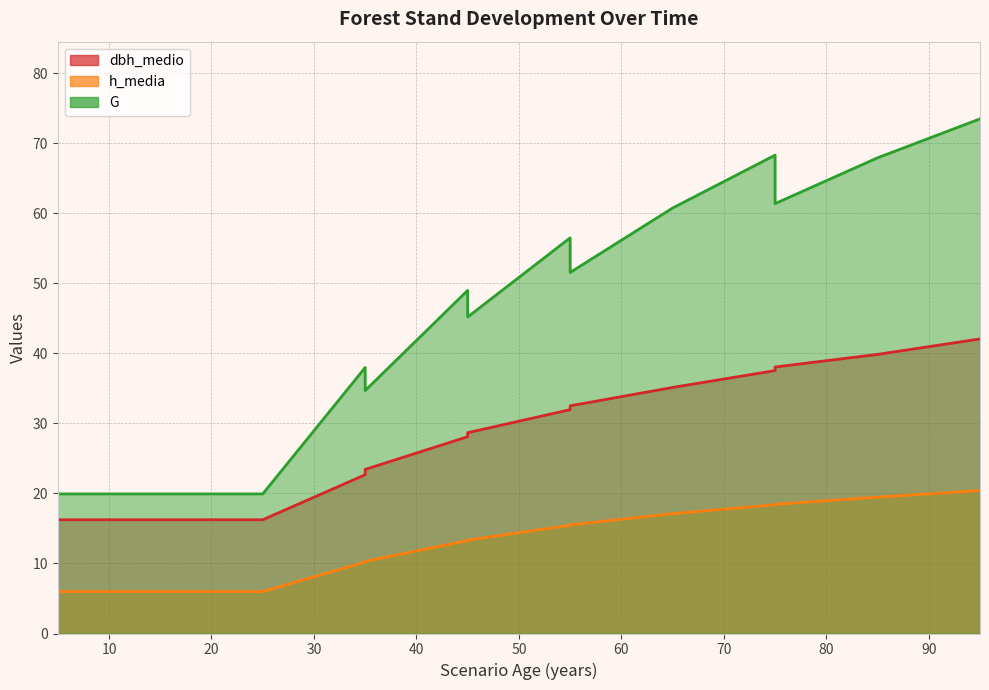

Is it true that G equals 68.3 at 75?

True